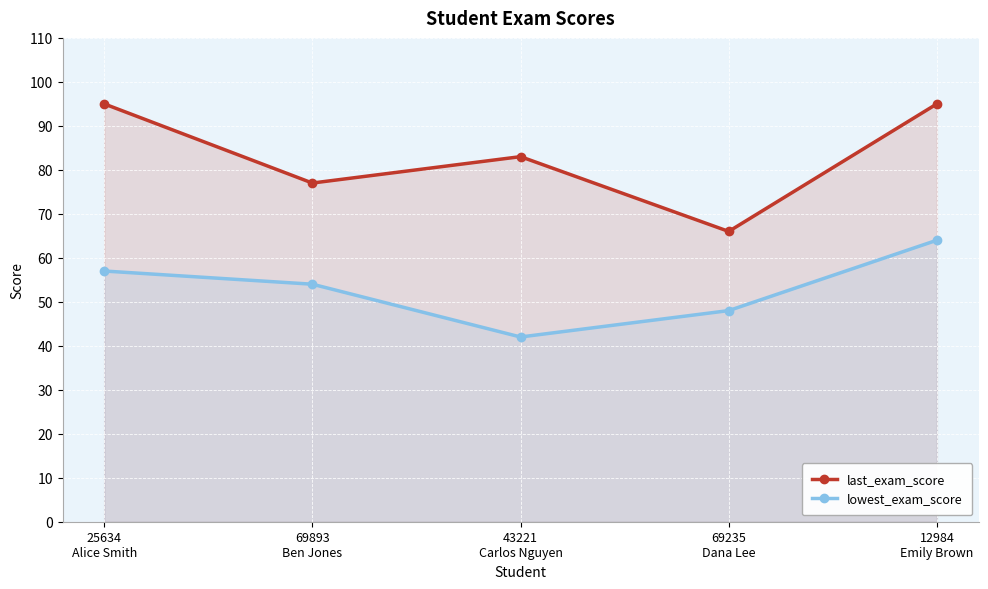

List the series in order of their overall mean, lowest first.

lowest_exam_score, last_exam_score